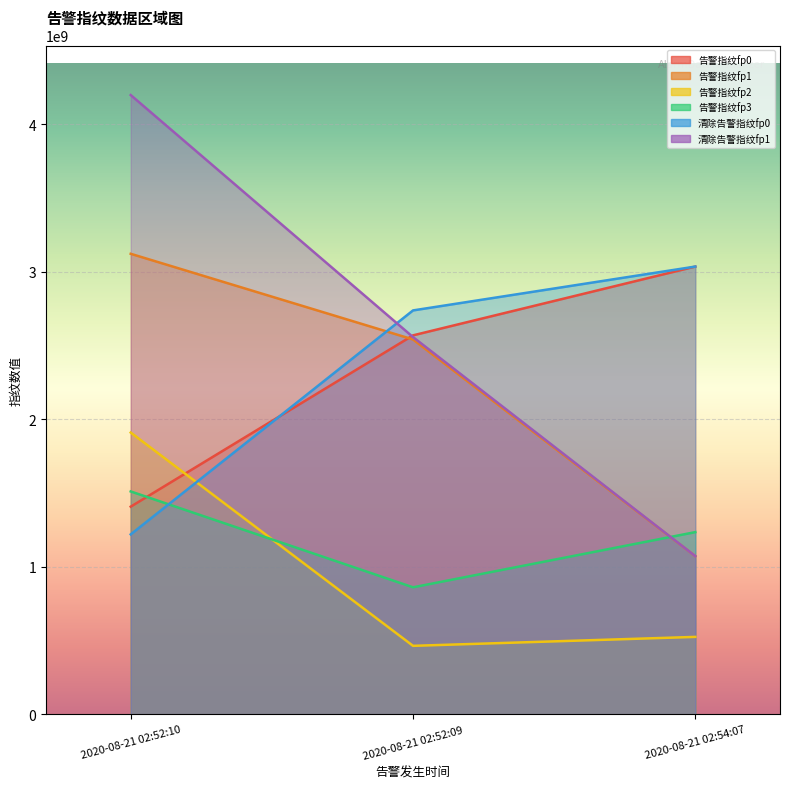

What is the sum of the 告警指纹fp2 values at 2020-08-21 02:54:07 and 2020-08-21 02:52:09?

989903743